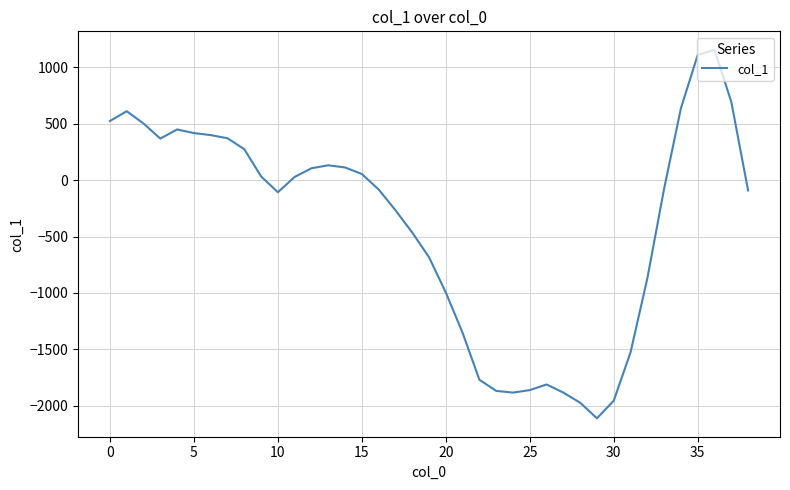

What is the difference between the maximum and minimum values?

3269